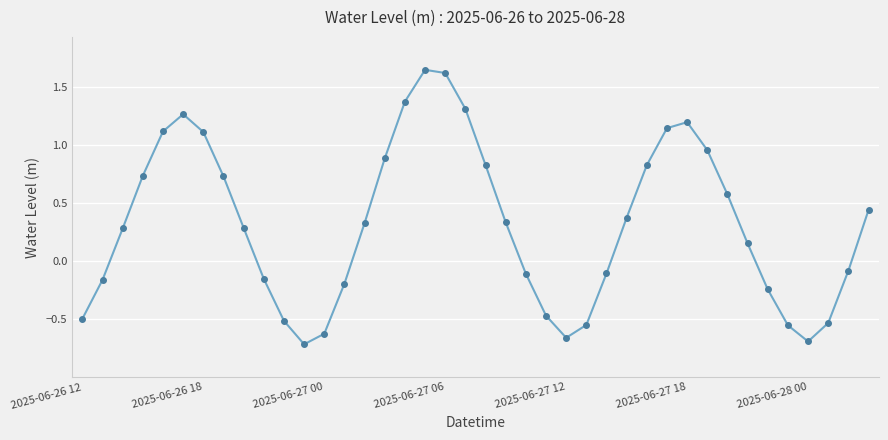

What is the difference between the maximum and minimum values?

2.4